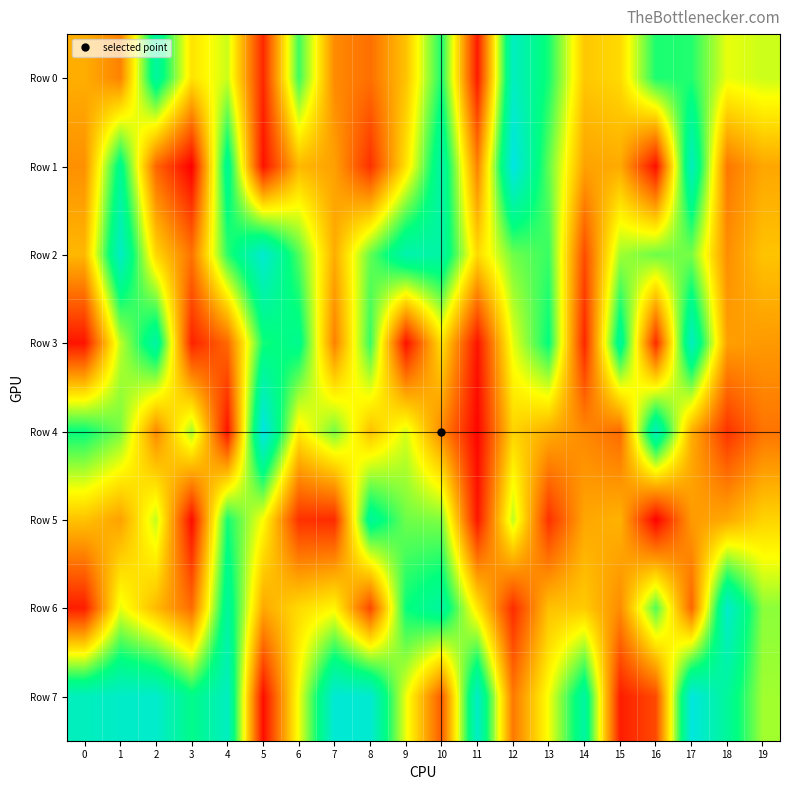

Reading right to left, extract all data points from this chart.

Row 0: 19=548011	18=519389	17=710643	16=718040	15=428153	14=393088	13=721362	12=896355	11=61661	10=720347	9=384906	8=224970	7=275966	6=685650	5=86849	4=549068	3=446998	2=820807	1=259465	0=344895
Row 1: 19=330400	18=239663	17=890778	16=36995	15=337739	14=321613	13=649527	12=983113	11=258980	10=838157	9=445153	8=102696	7=318467	6=363279	5=45686	4=796639	3=9450	2=205547	1=780981	0=287694
Row 2: 19=385561	18=283761	17=627949	16=640352	15=589766	14=155751	13=688718	12=636366	11=427234	10=831686	9=850724	8=647365	7=341200	6=665151	5=937443	4=700114	3=231463	2=421884	1=908555	0=363577
Row 3: 19=305652	18=316067	17=896916	16=93068	15=808622	14=83953	13=743645	12=523590	11=48003	10=443036	9=41057	8=692159	7=257652	6=778798	5=725518	4=211328	3=76919	2=833857	1=561704	0=49508
Row 4: 19=233093	18=108104	17=346365	16=885213	15=215449	14=272400	13=344635	12=416511	11=20659	10=271404	9=536155	8=379728	7=630499	6=461396	5=987266	4=46980	3=585896	2=271872	1=630265	0=740596
Row 5: 19=417366	18=335028	17=306841	16=13266	15=353554	14=330003	13=104751	12=559929	11=53129	10=620390	9=638054	8=802495	7=93143	6=105469	5=497744	4=724777	3=33046	2=554868	1=320216	0=383829
Row 6: 19=610248	18=924809	17=205530	16=665121	15=279984	14=399601	13=380922	12=94300	11=454860	10=820586	9=736026	8=147063	7=483371	6=430354	5=333002	4=813463	3=216484	2=367517	1=519507	0=67448
Row 7: 19=588068	18=805889	17=969538	16=152063	15=66613	14=823365	13=507483	12=240906	11=913327	10=185347	9=514674	8=938730	7=946984	6=511942	5=35015	4=898202	3=767556	2=923894	1=916241	0=890791